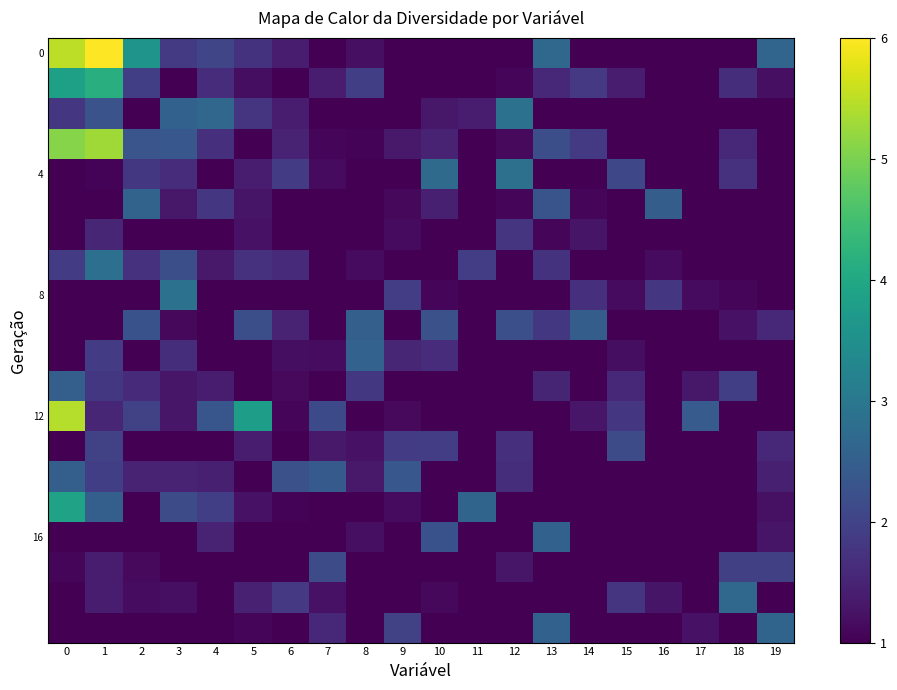

Count the number of categories in the chart.

20